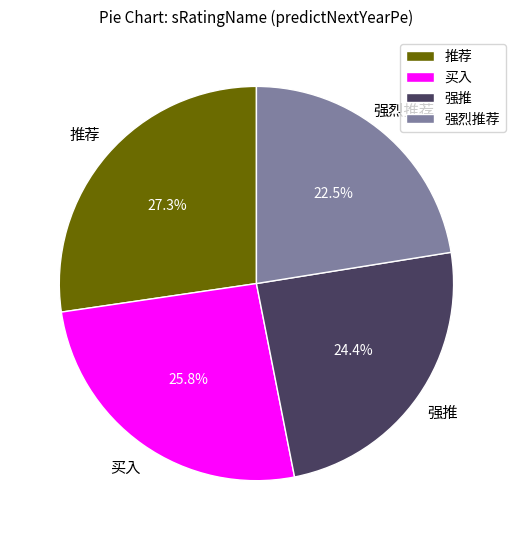

Which has a higher value, 推荐 or 强推?

推荐